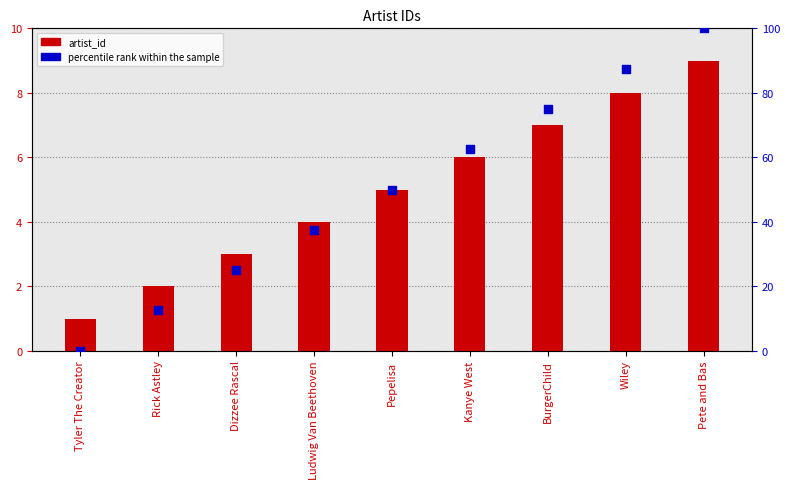

Which series has the largest total across all categories?

percentile rank within the sample